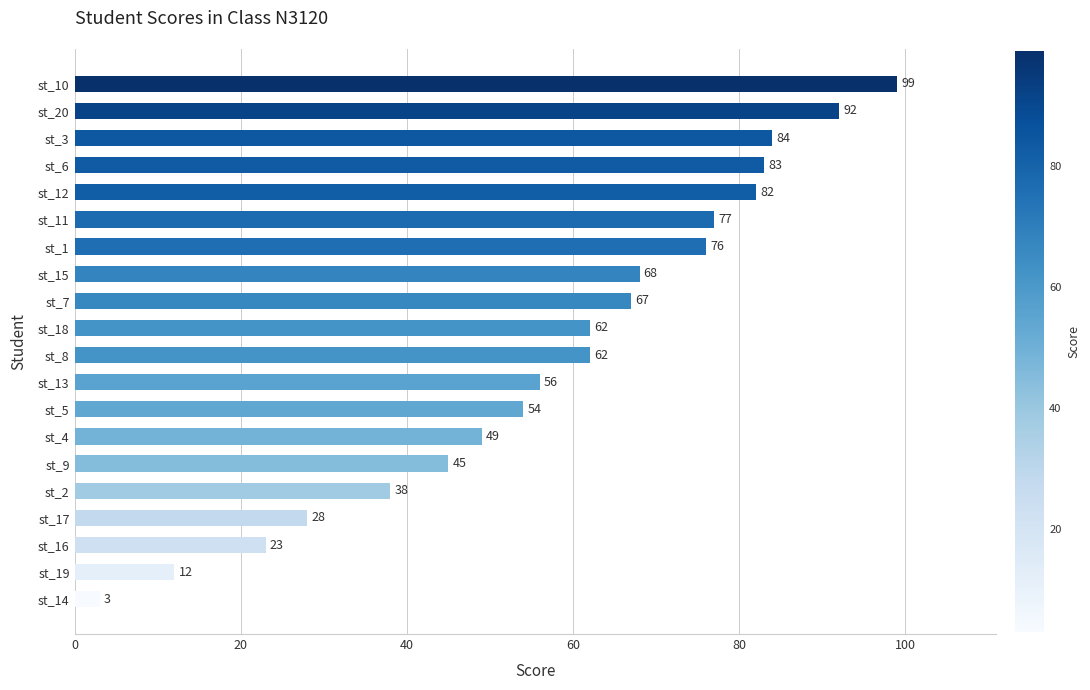

What is the minimum value shown in the chart?

3